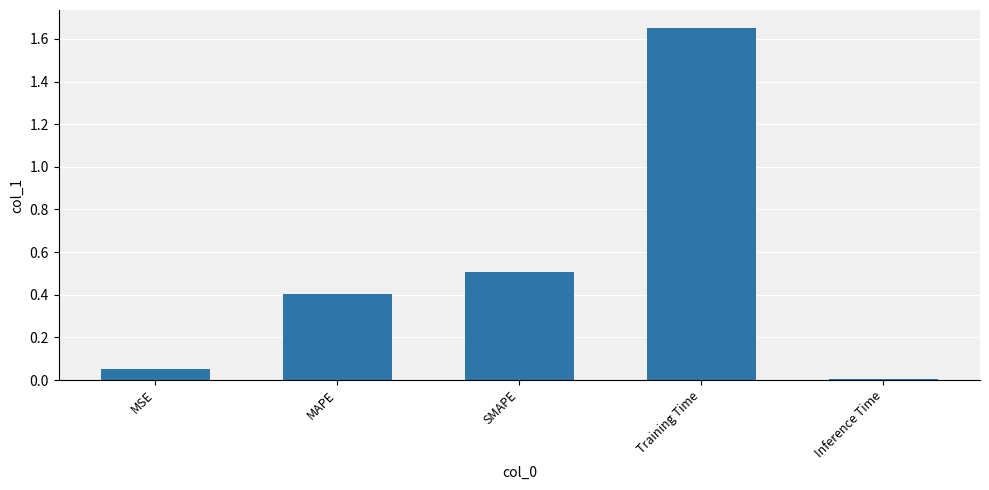

What is the label of the 4th bar from the right?

MAPE